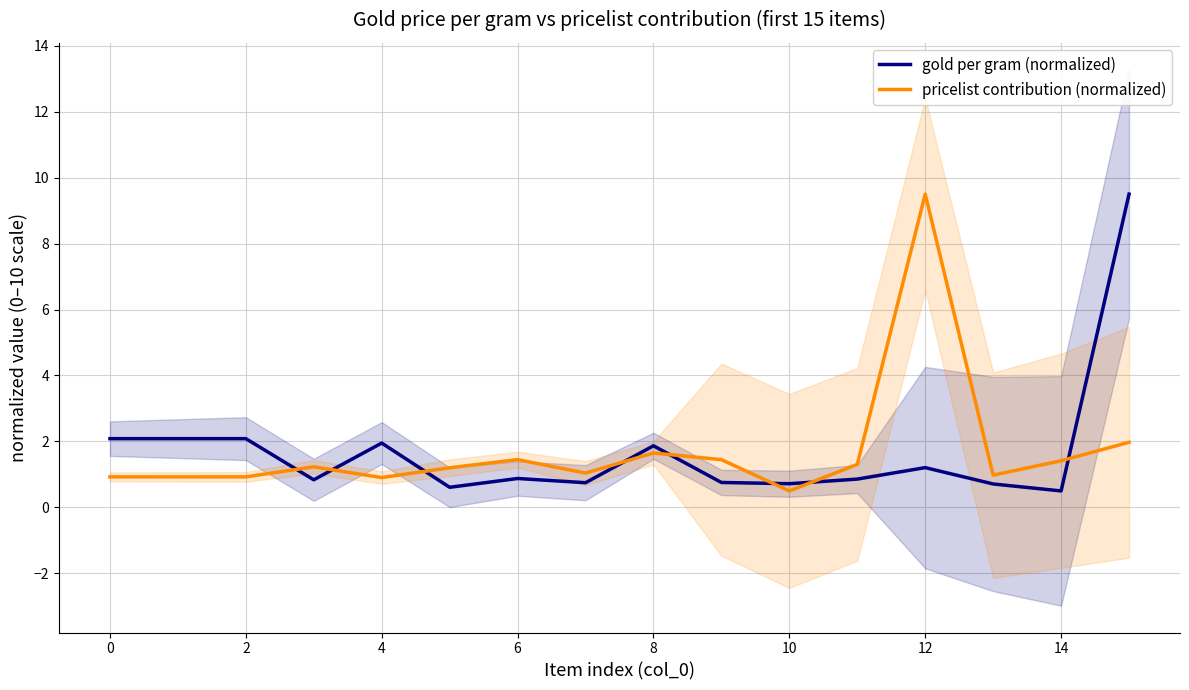

How many lines are shown in the chart?

2